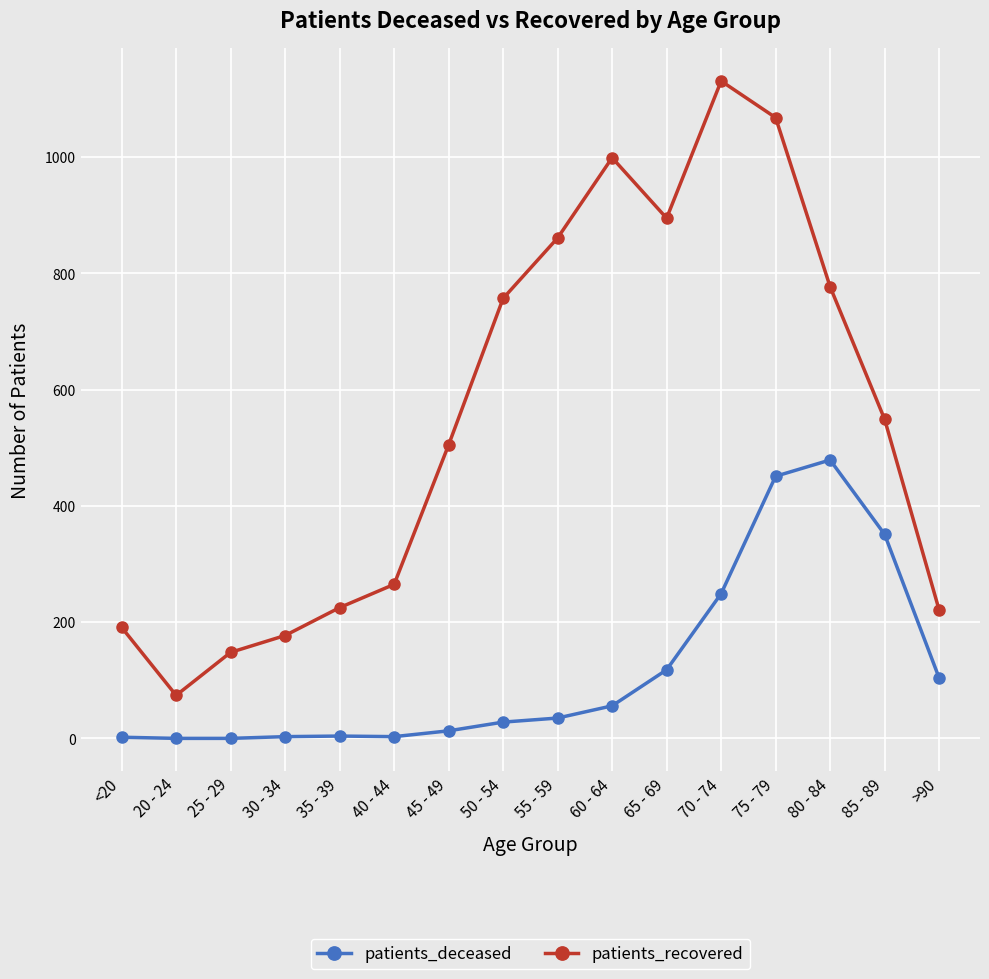

What is the average value of the patients_recovered series?

553